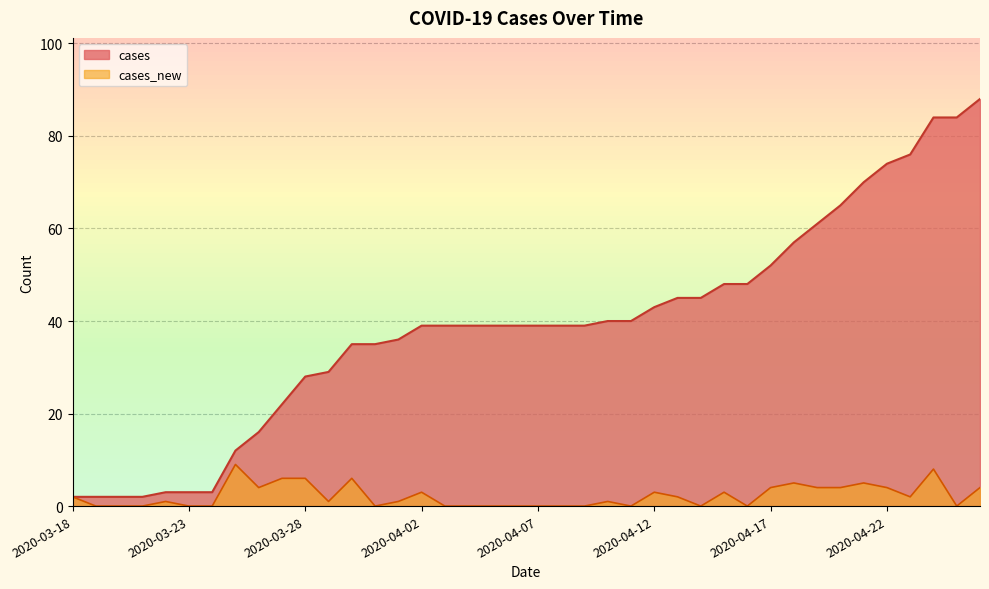

Which series changed the most between 2020-04-11 and 2020-04-21?

cases